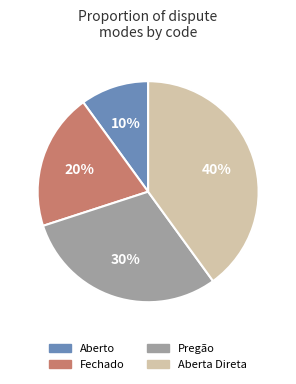

Combined, do Fechado and Aberto account for over 50%?

No